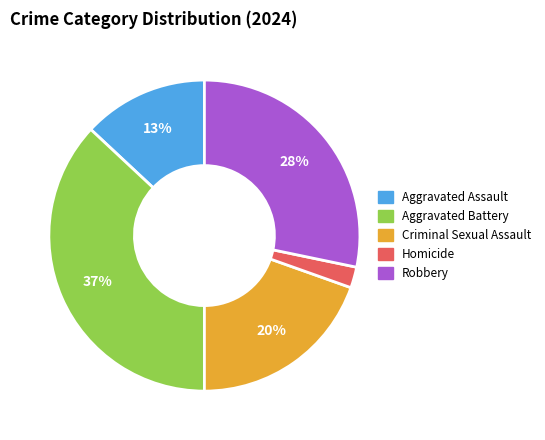

To the nearest percent, what is the combined percentage of Robbery and Homicide?

30%